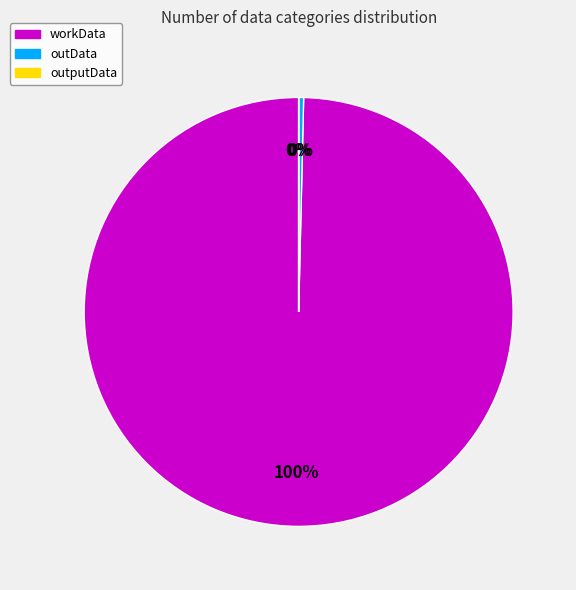

Combined, do workData and outData account for over 50%?

Yes